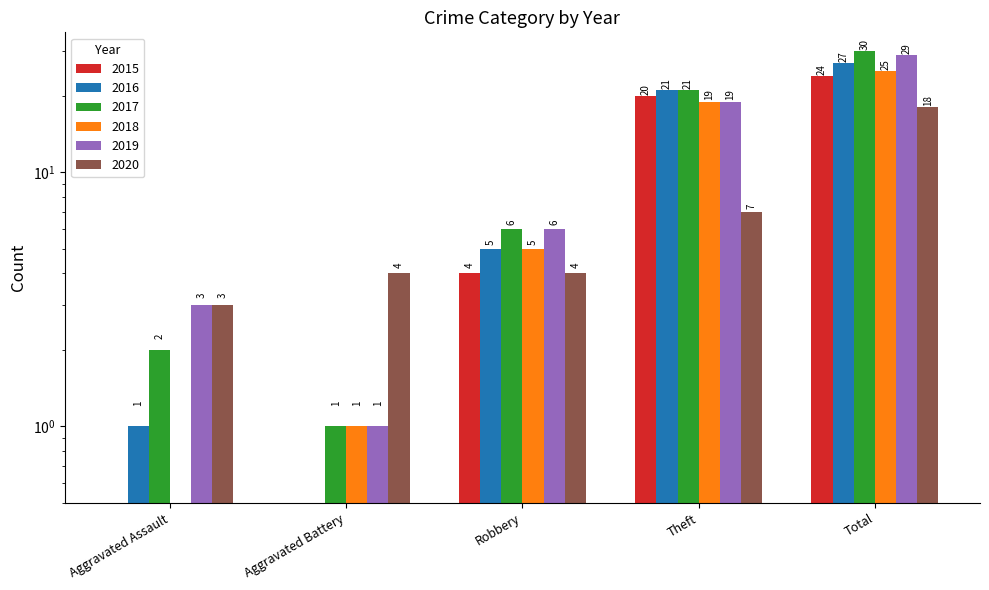

What is the difference between the highest and lowest values at Aggravated Assault?

3